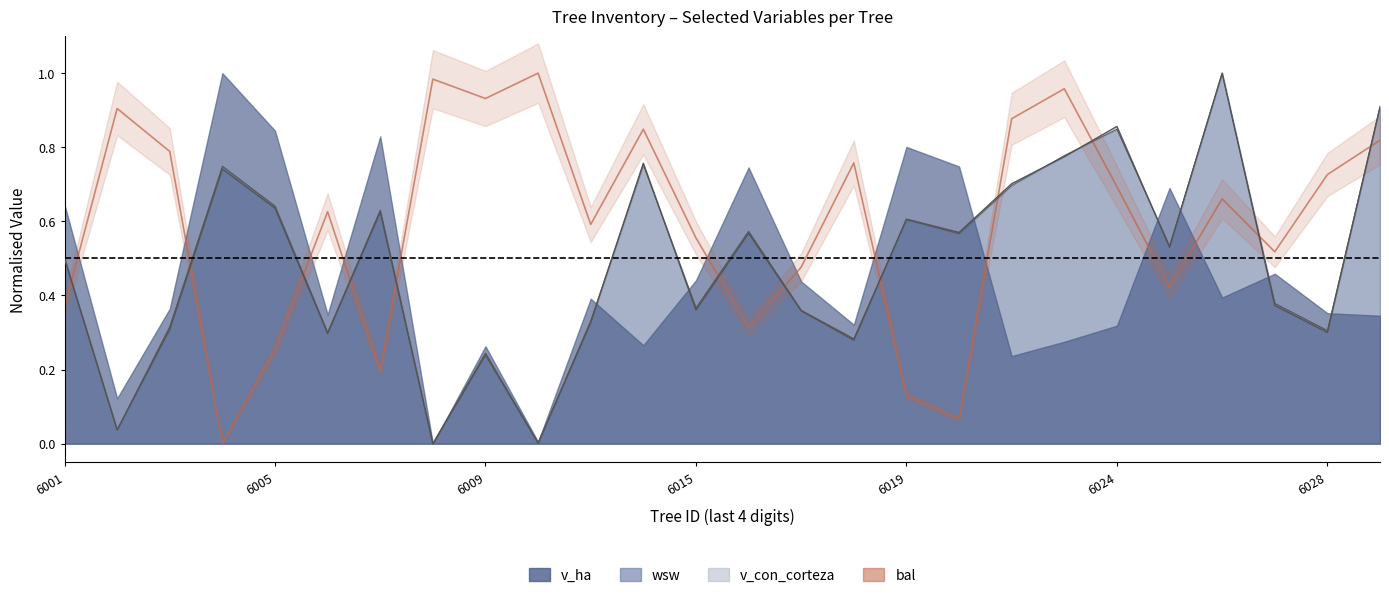

How many data points does each series have?

26